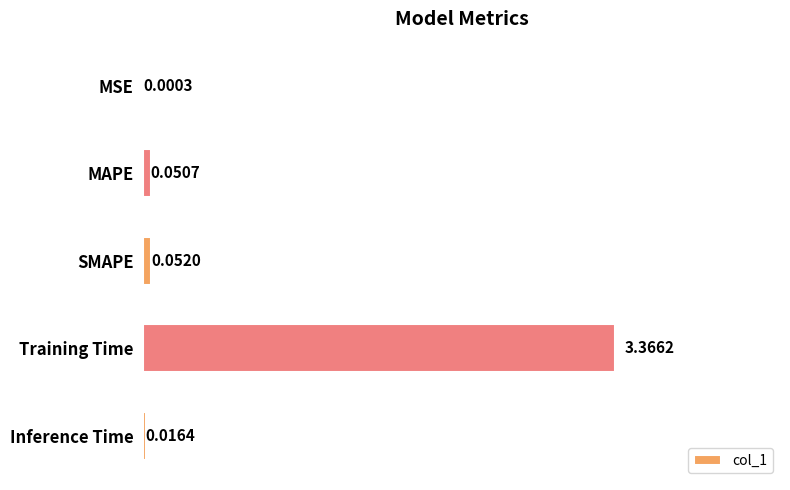

Between MSE and Inference Time, which is larger?

Inference Time